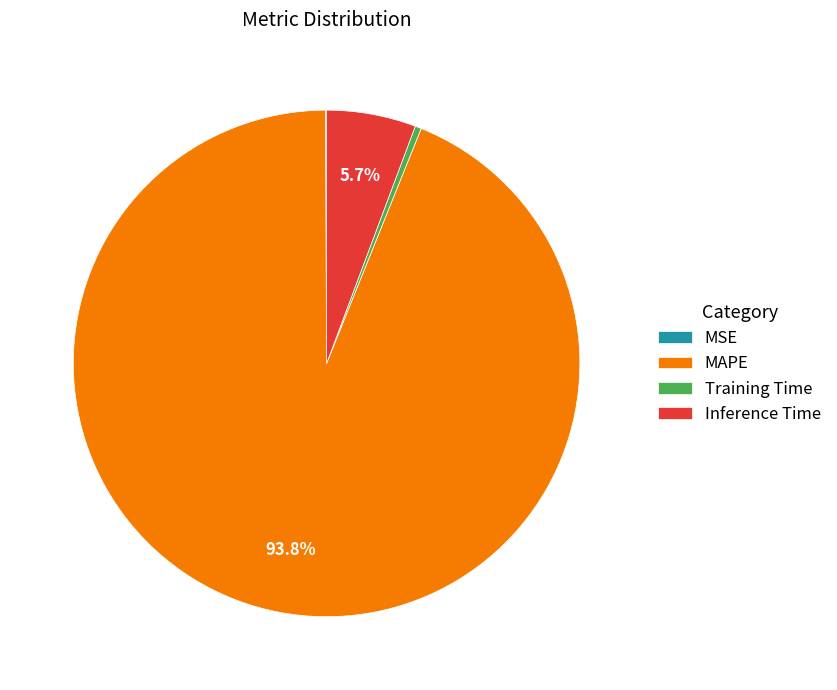

Combined, do MAPE and Training Time account for over 50%?

Yes